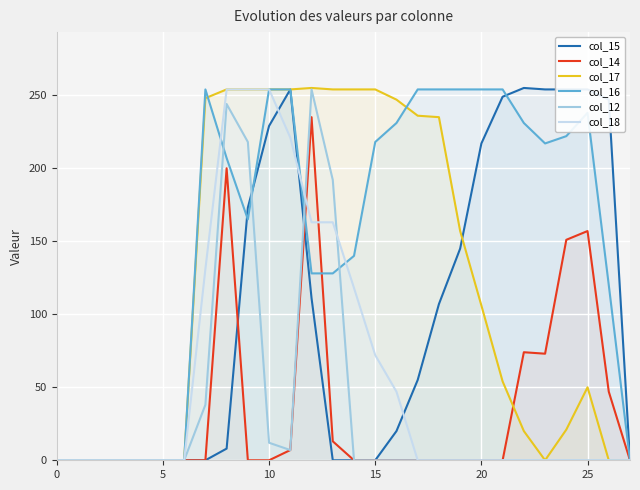

What are all the series names shown in the legend?

col_15, col_14, col_17, col_16, col_12, col_18